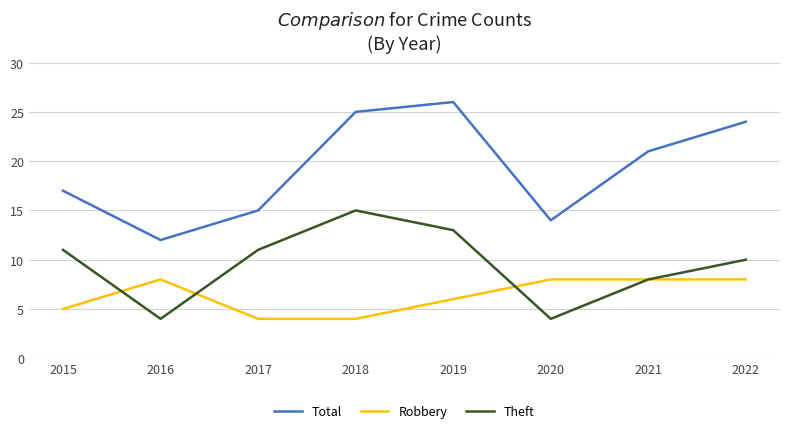

What is the minimum value shown in the chart?

4